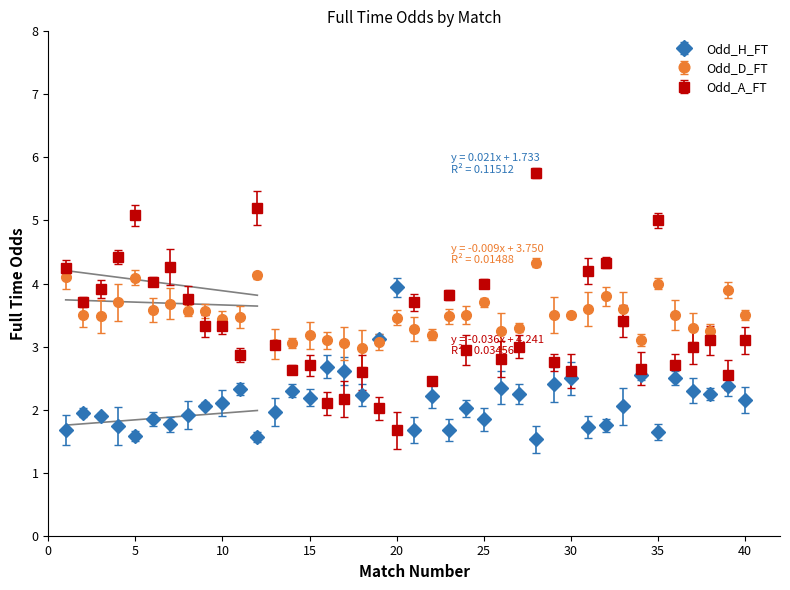

What are all the series names shown in the legend?

Odd_H_FT, Odd_D_FT, Odd_A_FT